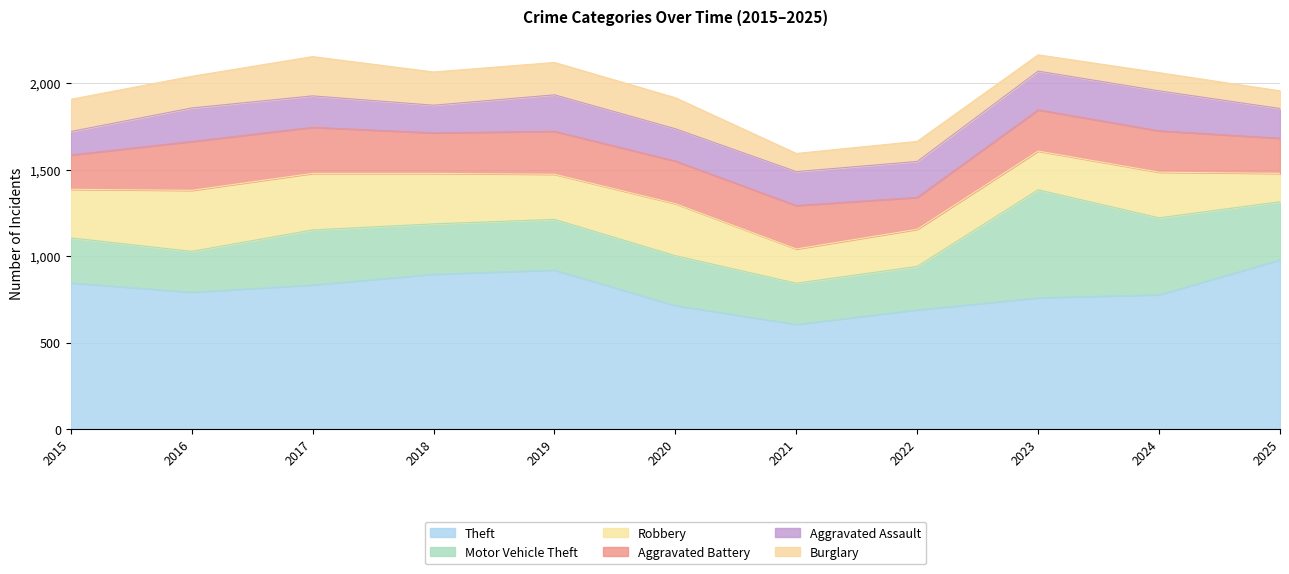

Where does the Robbery series first go above 264?

2015